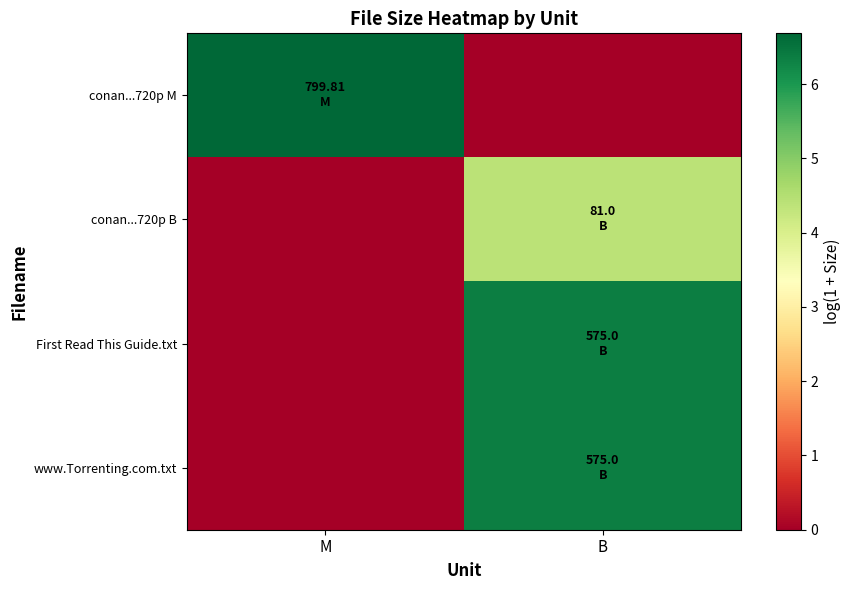

Which series has the largest total across all categories?

conan...720p M